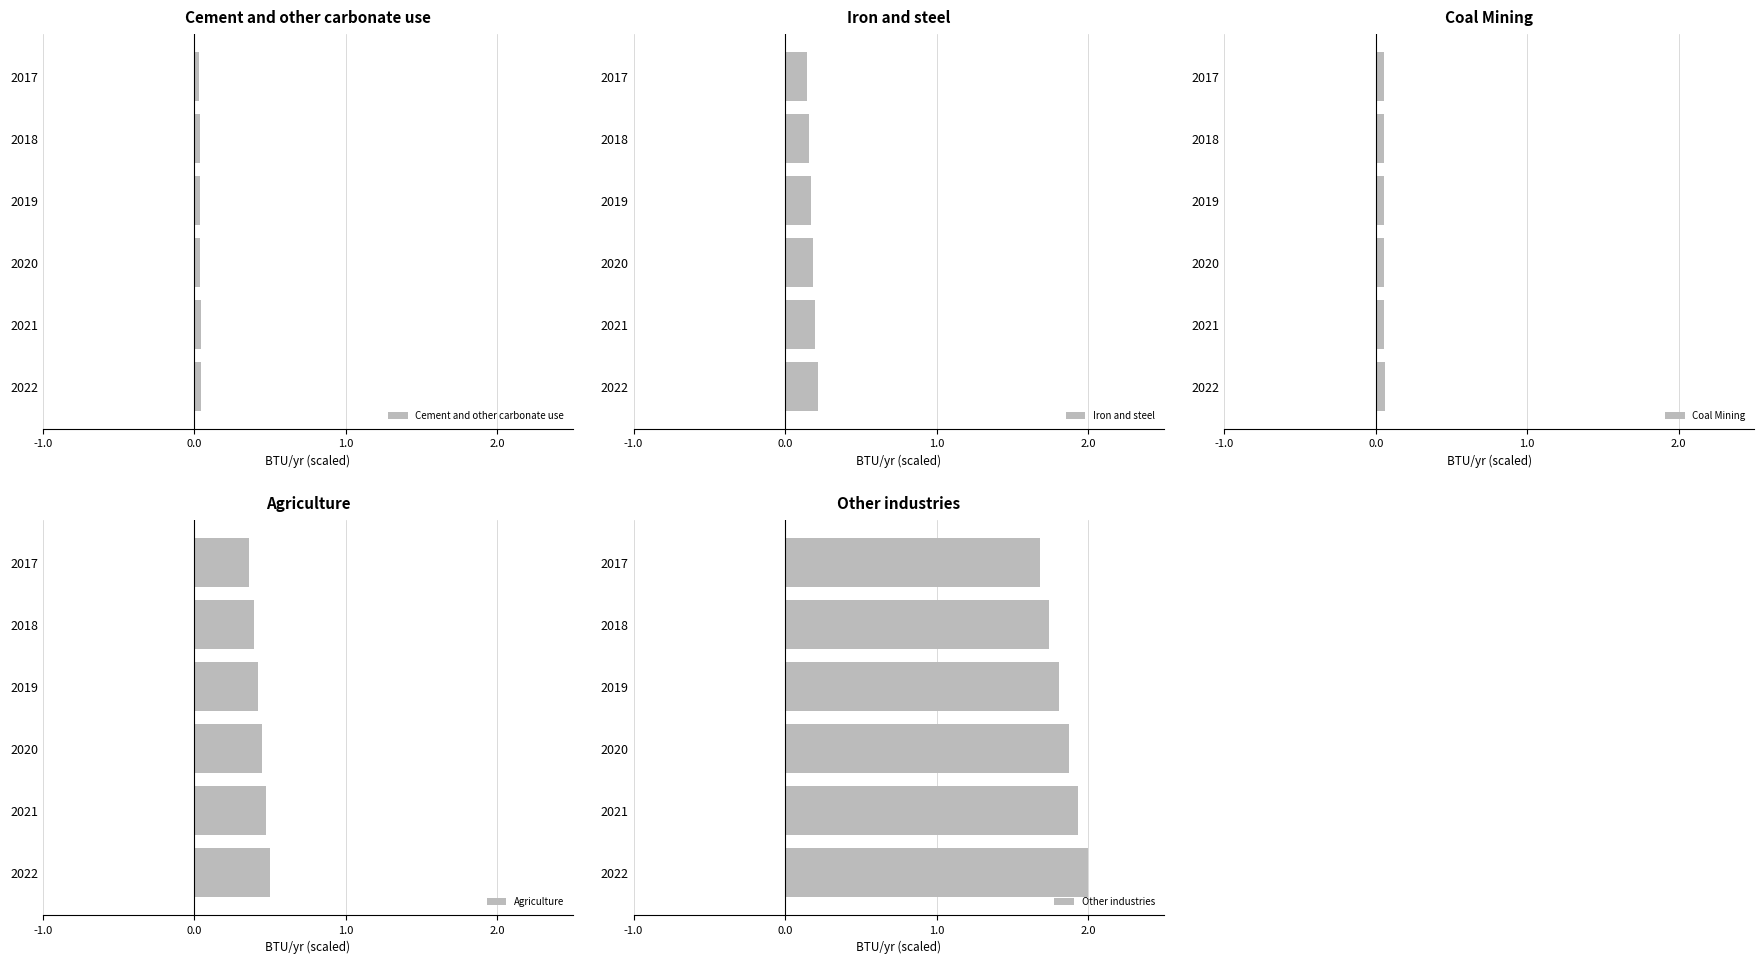

Count the Iron and steel values in the range 0 to 1.

6